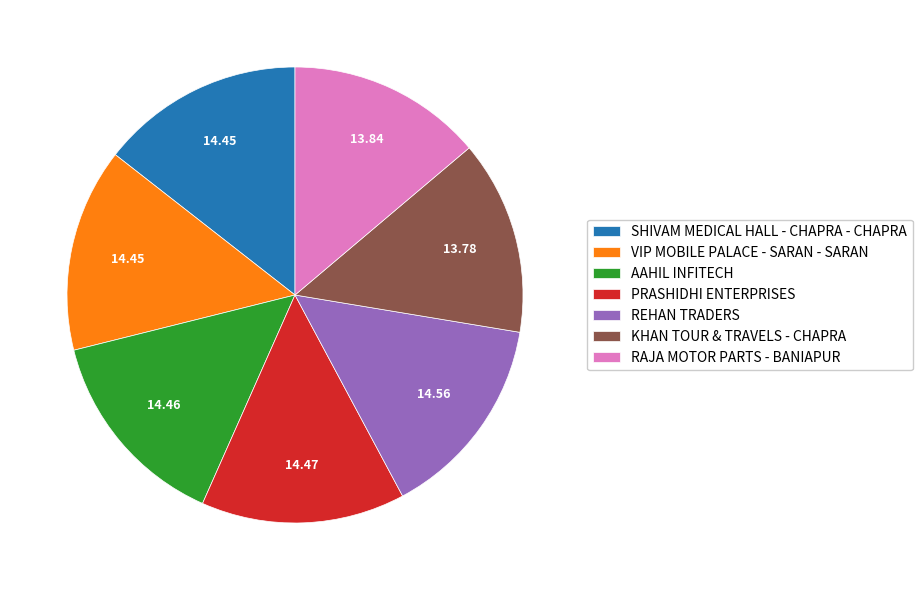

Between PRASHIDHI ENTERPRISES and RAJA MOTOR PARTS - BANIAPUR, which is larger?

PRASHIDHI ENTERPRISES